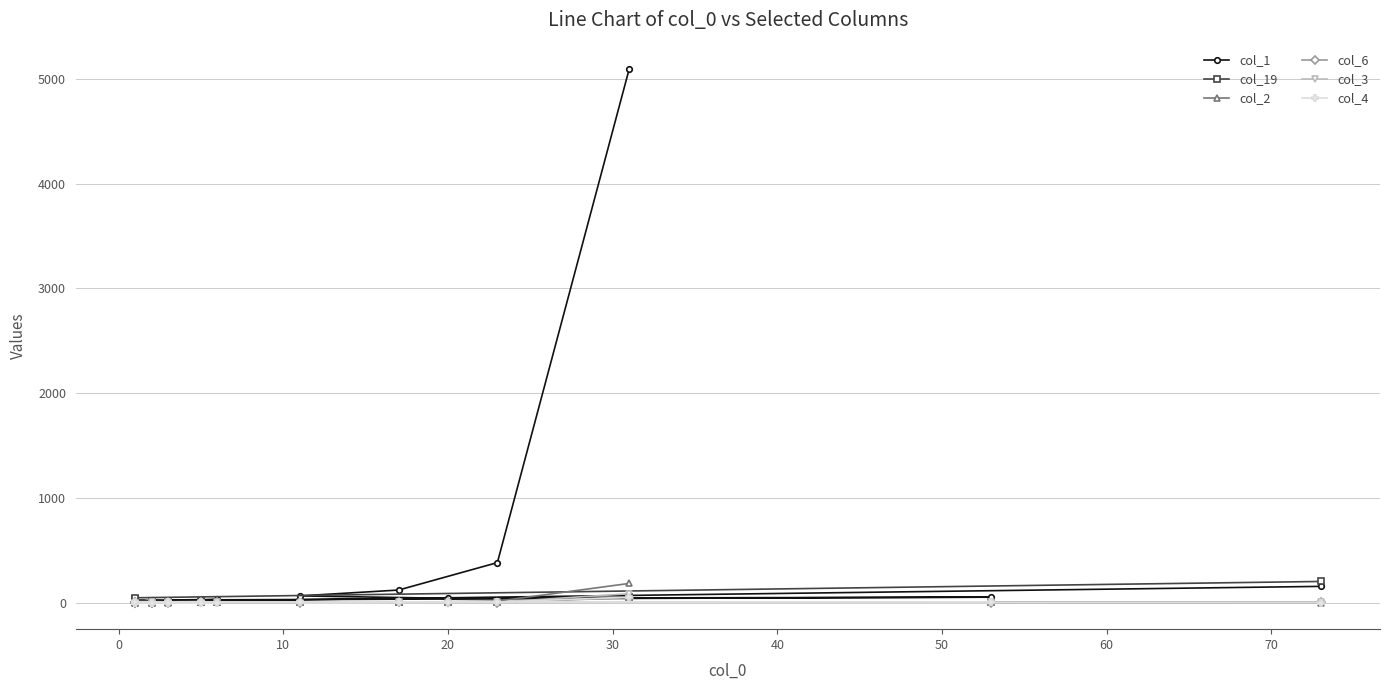

At 40, list the series in order from smallest to largest.

col_6, col_2, col_3, col_4, col_19, col_1